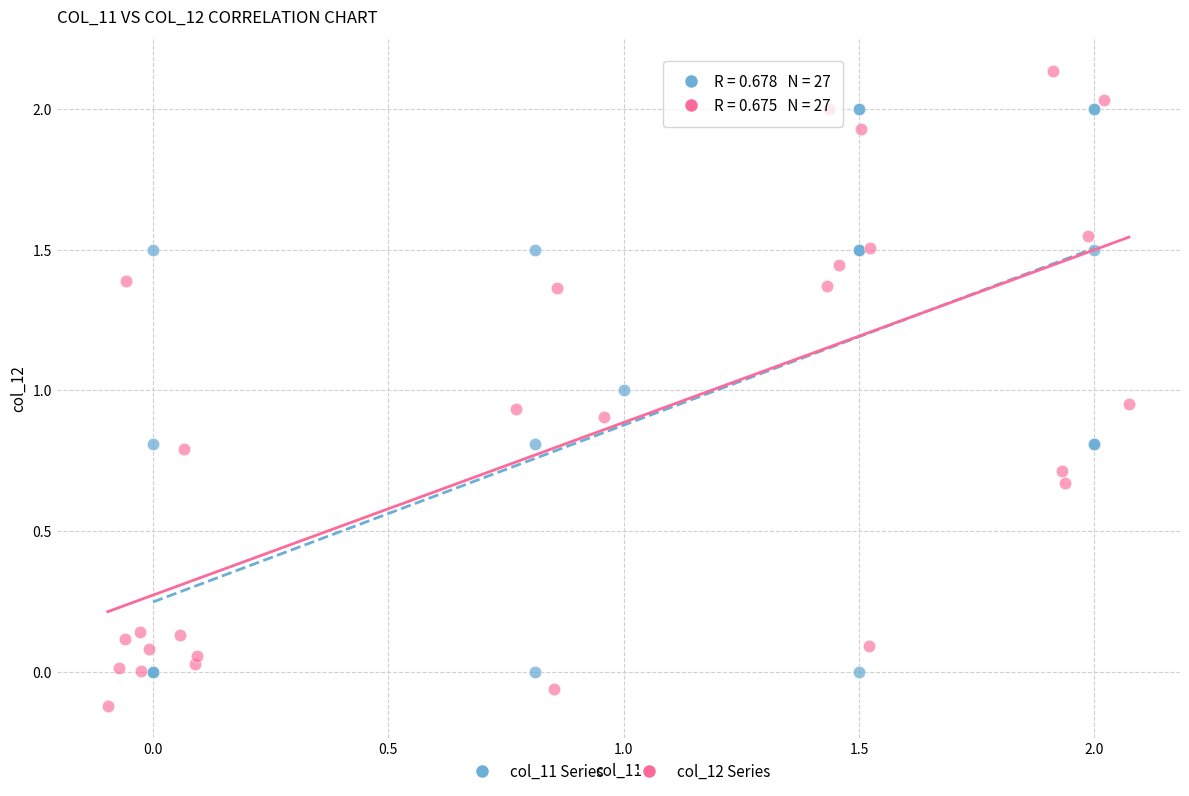

Which series contains the highest Y value?

col_12 Series